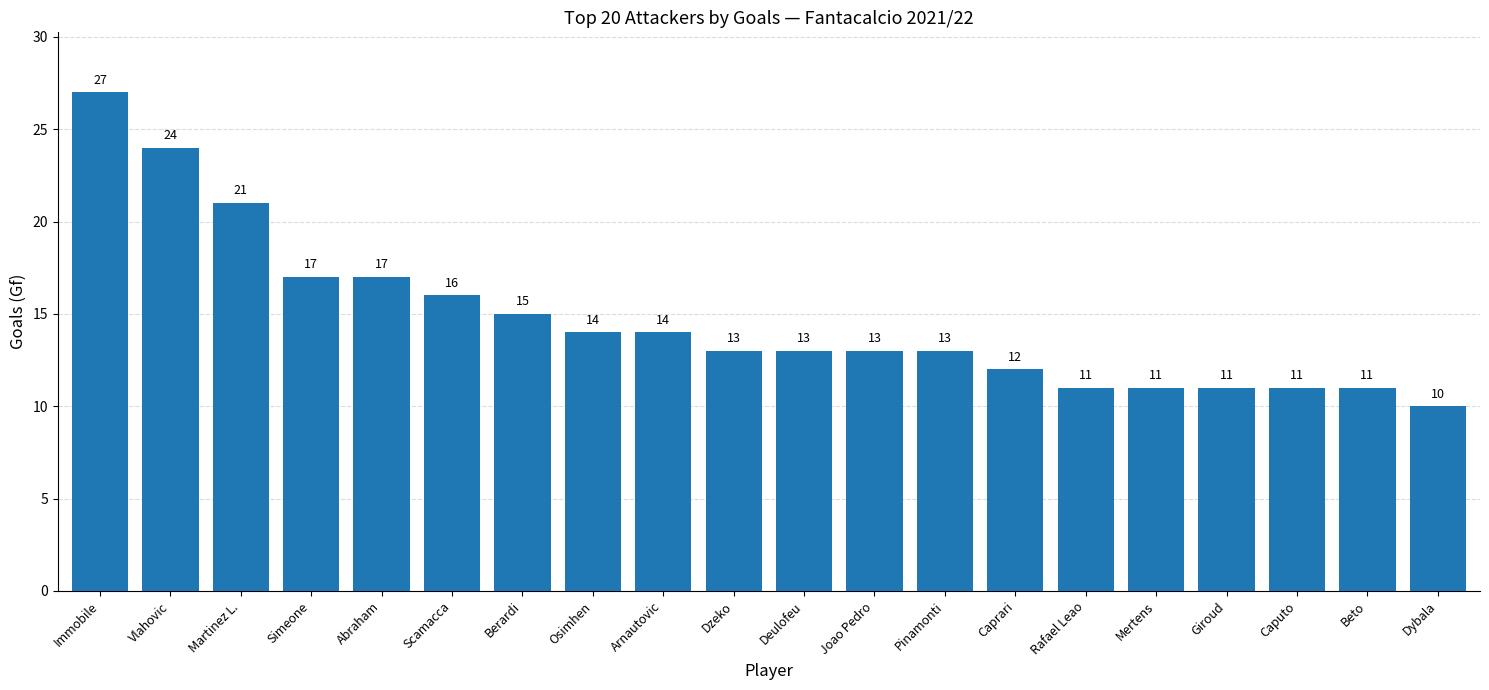

Is it true that the value at Caprari is 5?

False